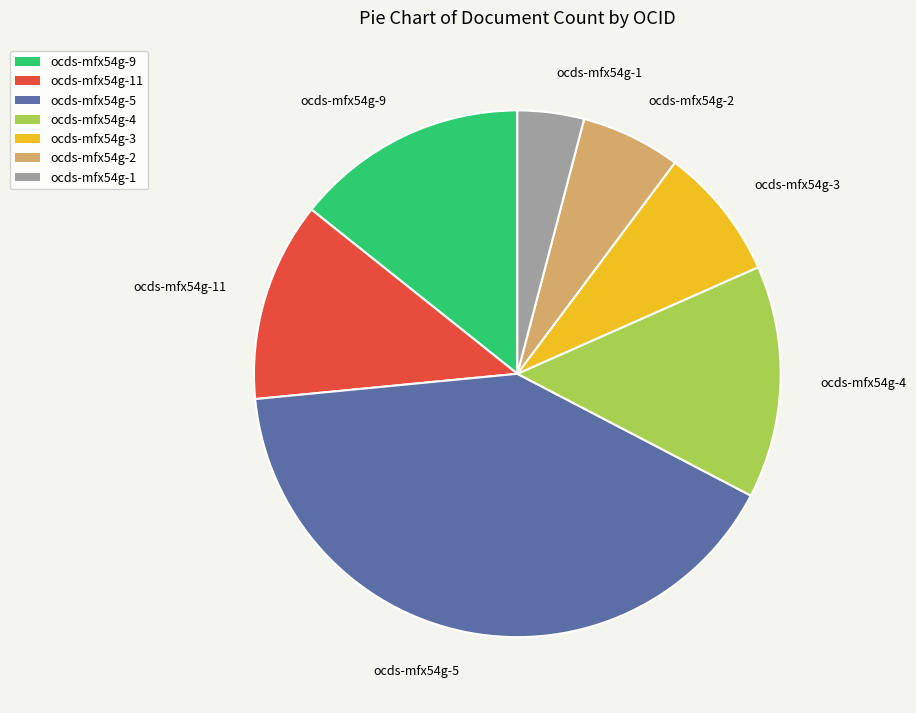

Is there any slice that represents more than half of the pie?

No